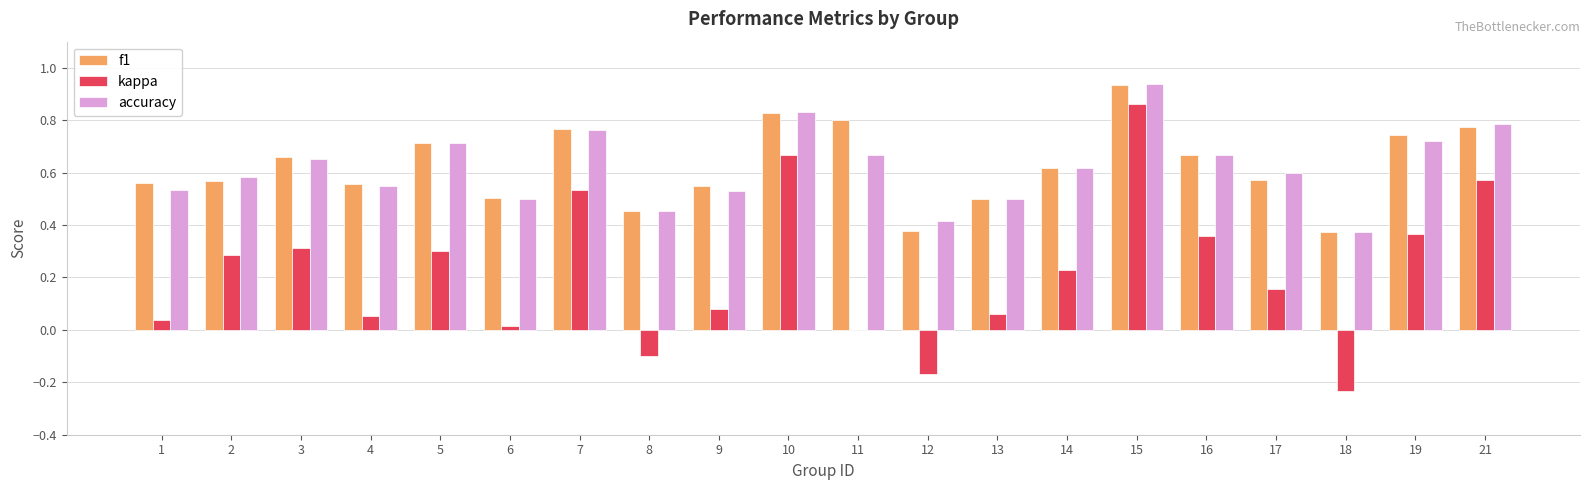

What is the sum of the accuracy values at 9 and 1?

1.1